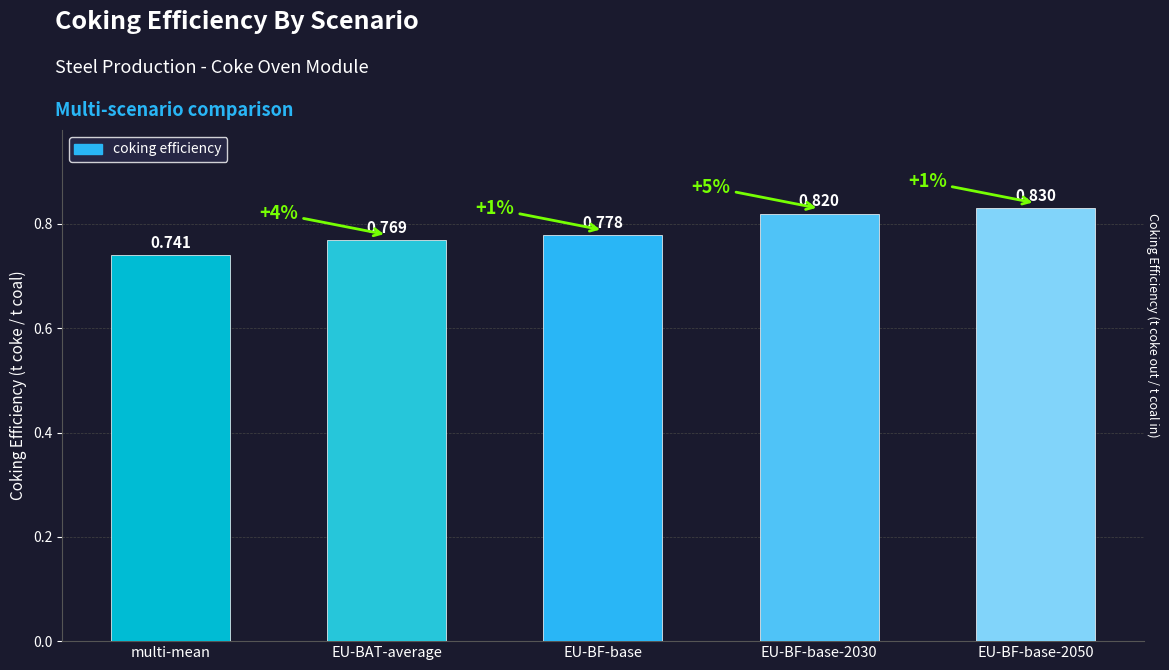

Rank the categories by value from highest to lowest.

EU-BF-base-2050, EU-BF-base-2030, EU-BF-base, EU-BAT-average, multi-mean